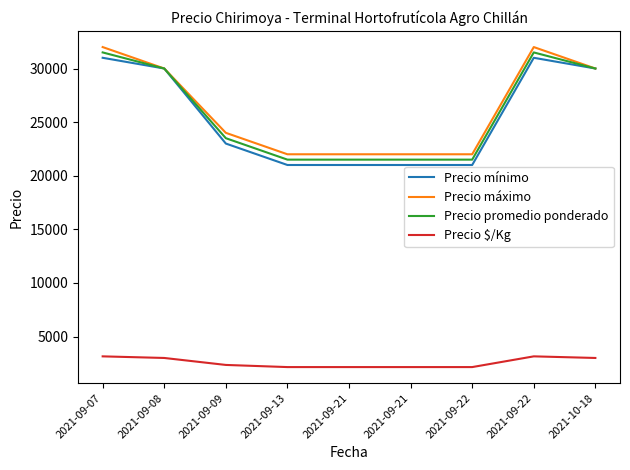

How many Precio mínimo values are between 21000 and 30000?

7